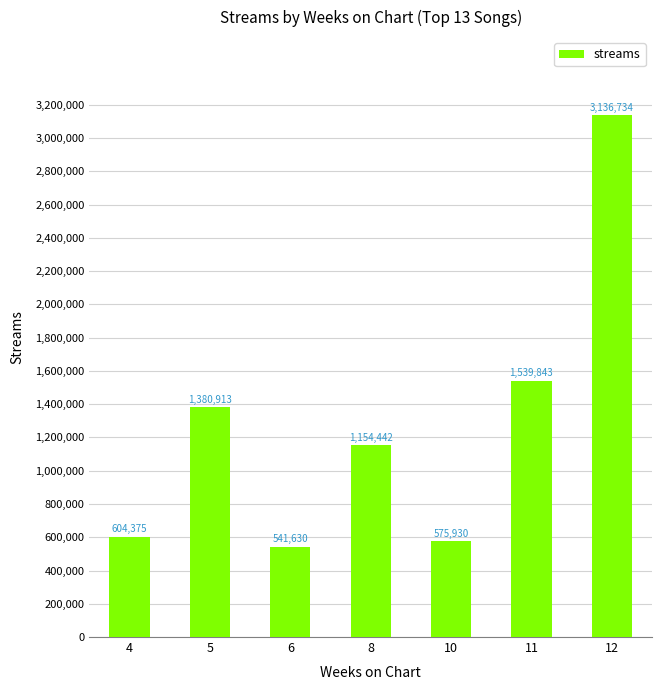

List the labels in order of value, largest first.

12, 11, 5, 8, 4, 10, 6